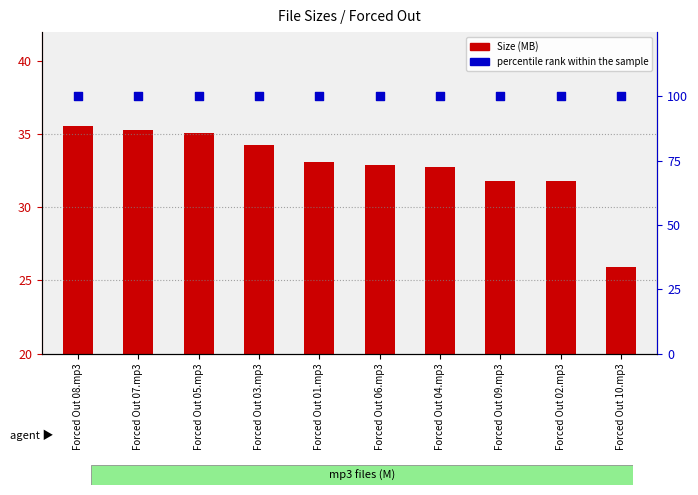

Which series reaches the maximum Y coordinate?

percentile rank within the sample